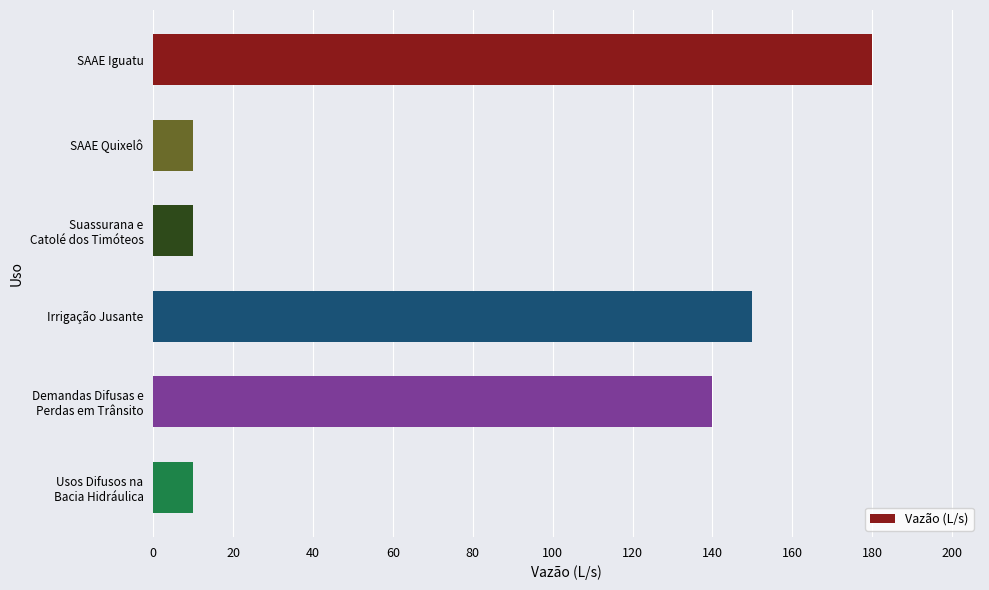

The value at SAAE Iguatu is 234. True or false?

False